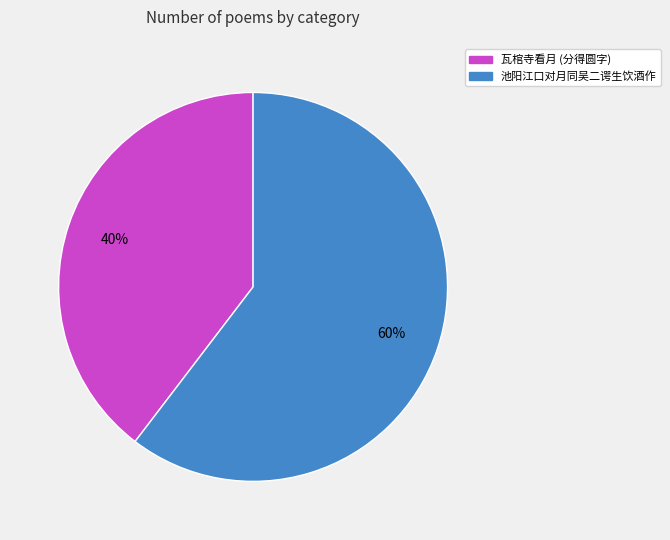

To the nearest percent, what percentage of the pie is 池阳江口对月同吴二谔生饮酒作?

60%